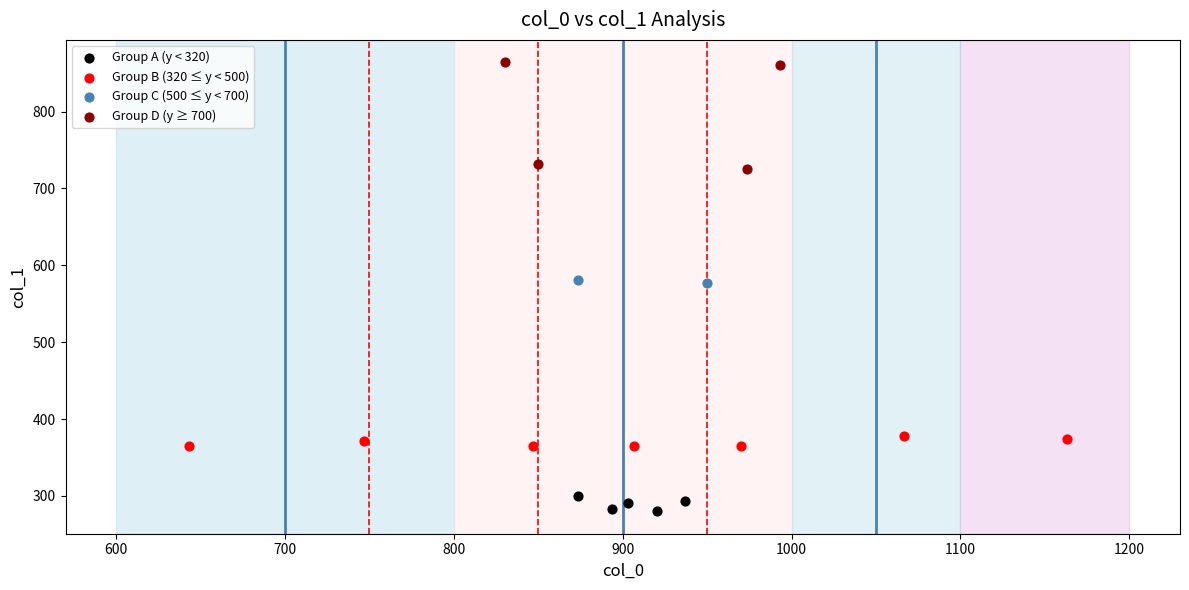

Which series reaches the minimum Y coordinate?

Group A (y < 320)